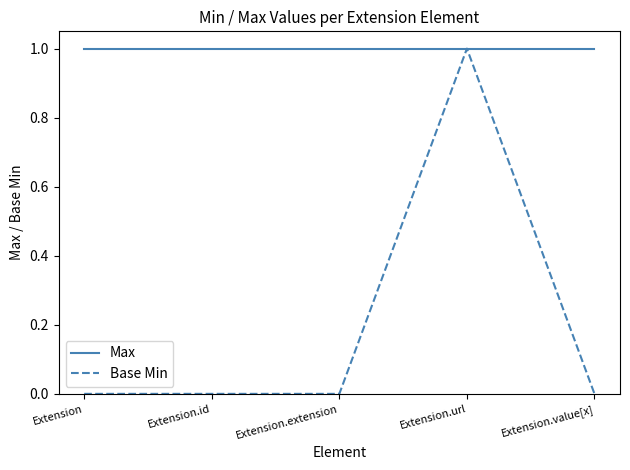

What position from the left is Extension.url?

4